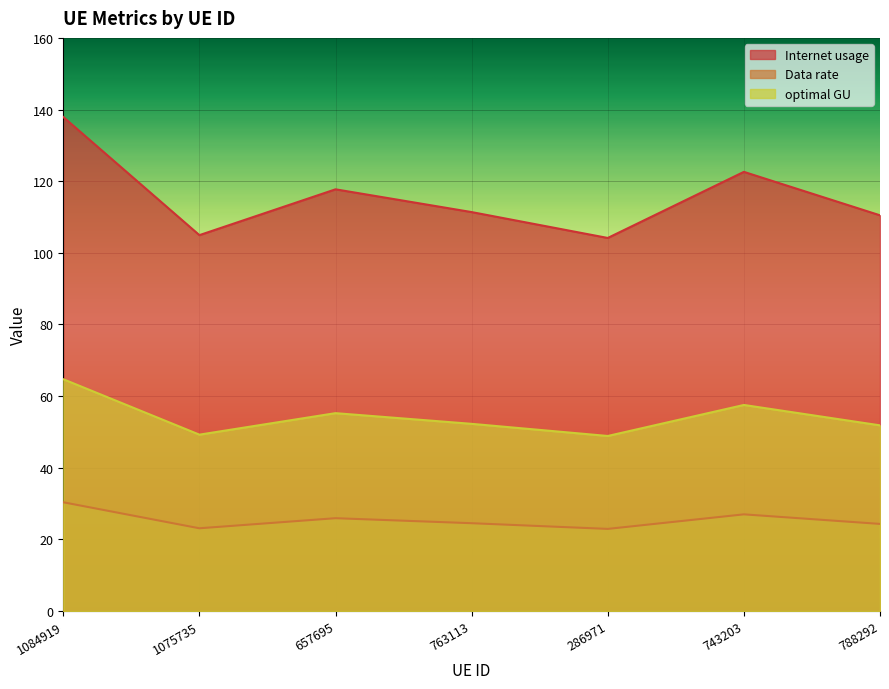

Rank the series at 763113 from highest to lowest value.

Internet usage, optimal GU, Data rate